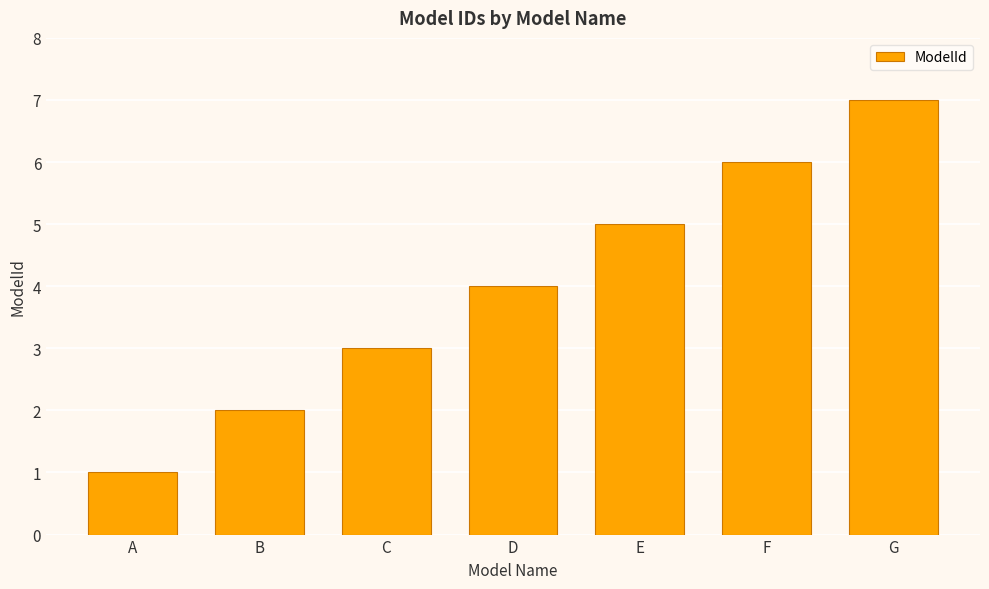

How many bars are there in total?

7